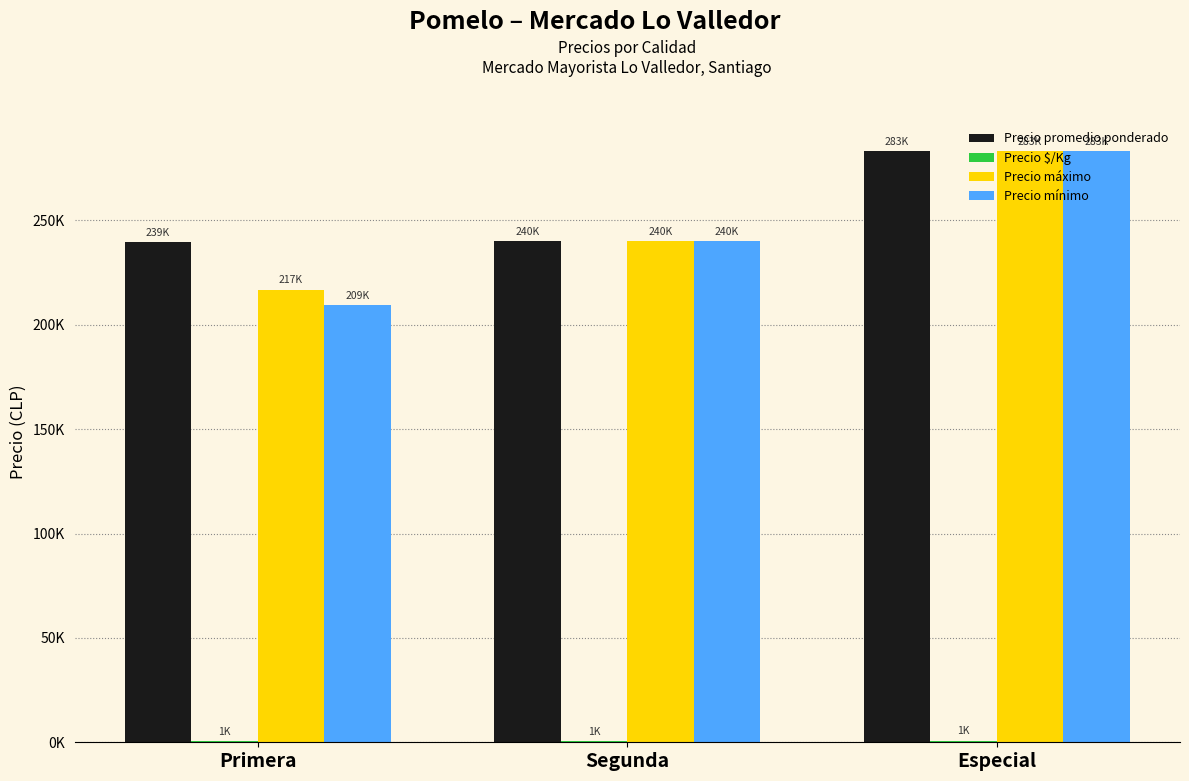

At Primera, list the series in order from largest to smallest.

Precio promedio ponderado, Precio máximo, Precio mínimo, Precio $/Kg